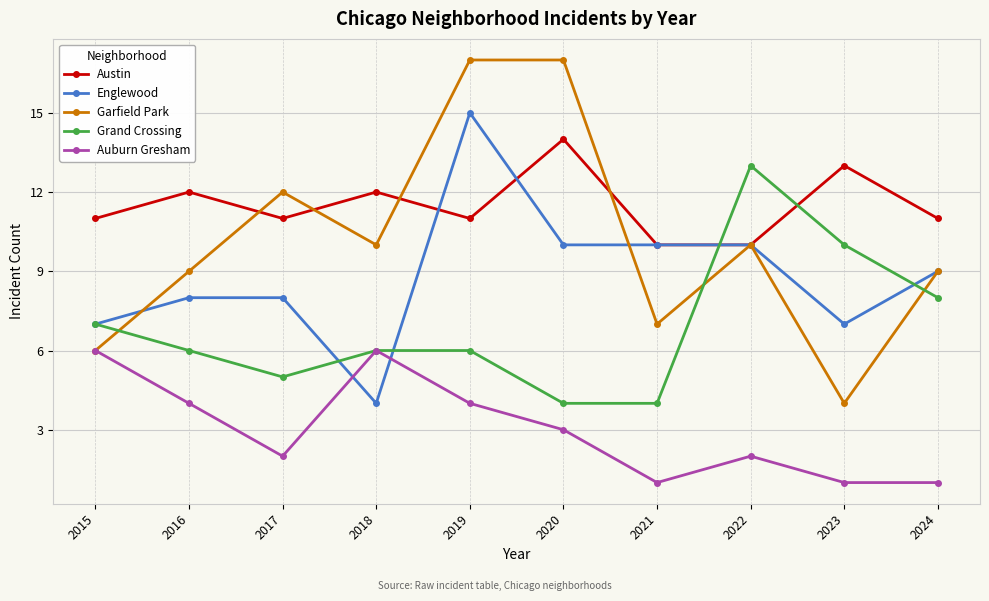

Read the Grand Crossing value at 2019.

6